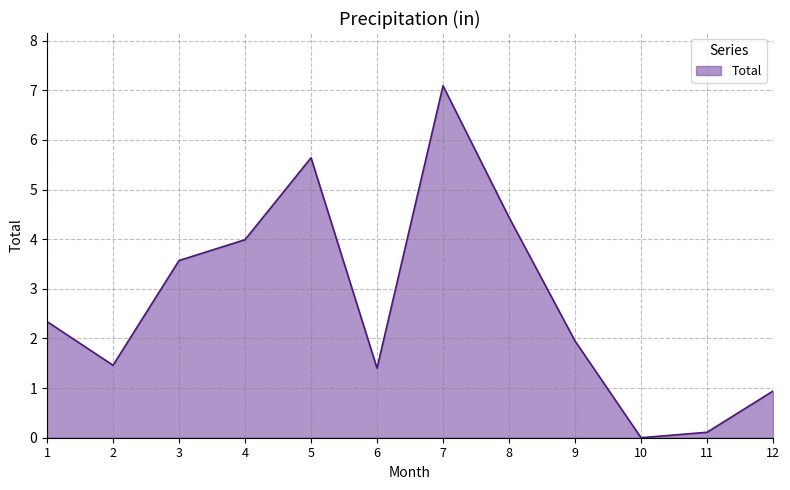

What is the sum of the values at 5 and 9?

7.6